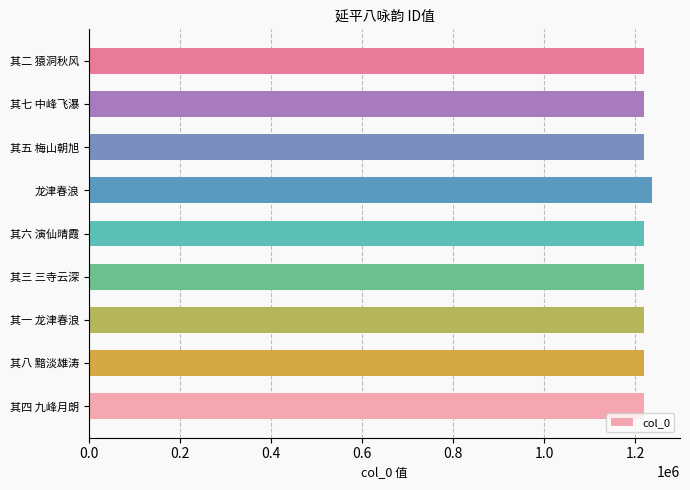

What is the average value?

1220375